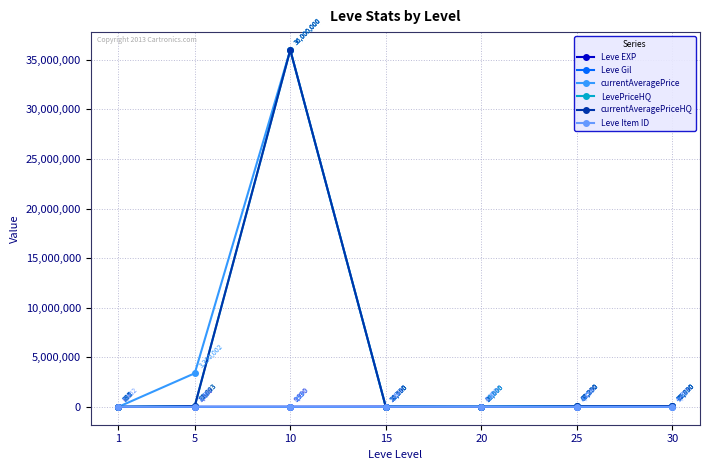

What are all the series names shown in the legend?

Leve EXP, Leve Gil, currentAveragePrice, LevePriceHQ, currentAveragePriceHQ, Leve Item ID